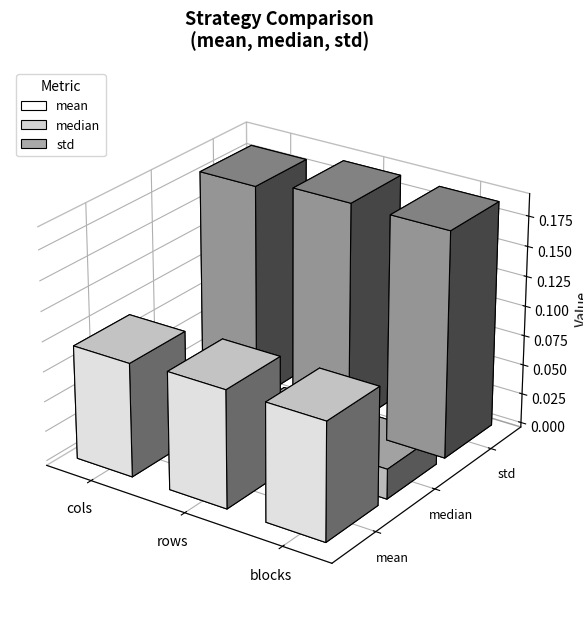

Which series changed the most between rows and blocks?

std